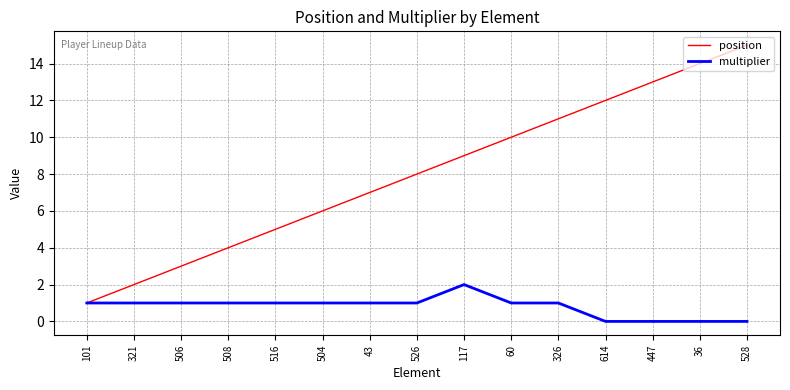

Is the value of position at 506 greater than the value of multiplier at 504?

Yes